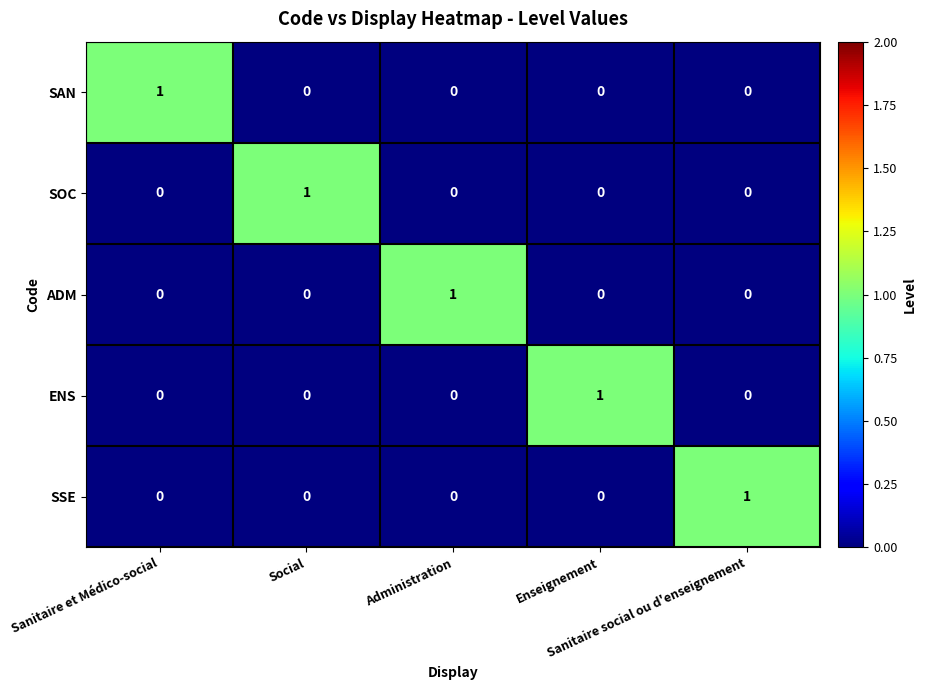

How many SOC values are between 0 and 1?

5